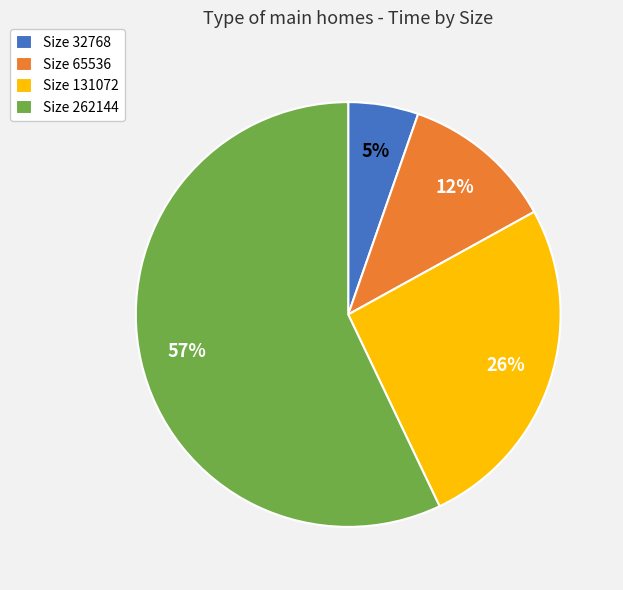

How many slices are in this pie chart?

4